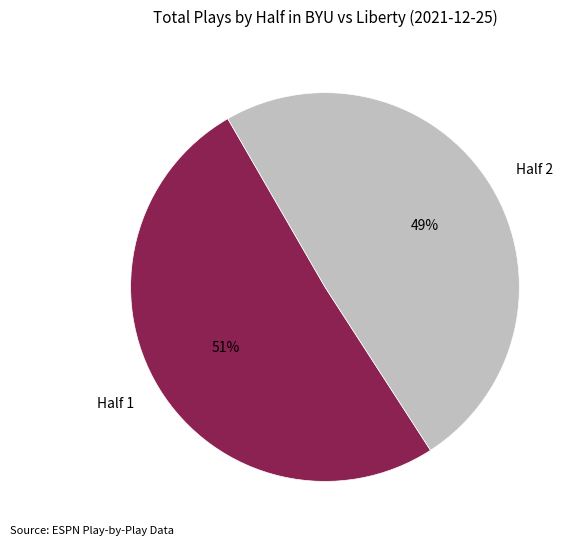

What is the ratio of the value at Half 1 to the value at Half 2?

1.0